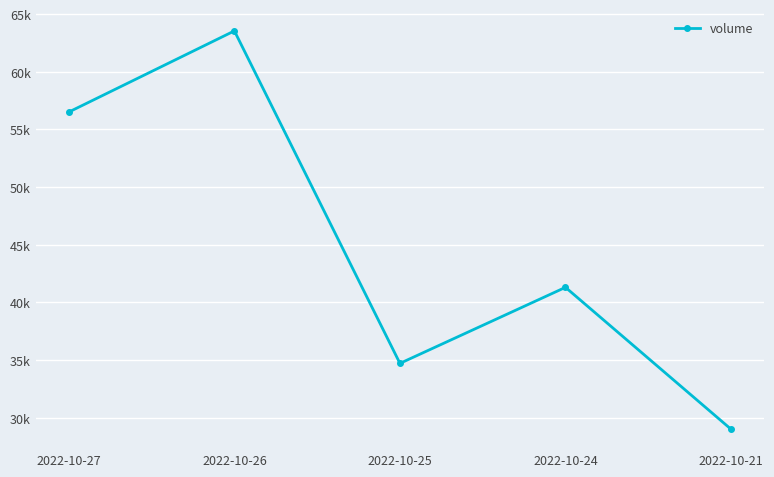

Rank the categories by value from lowest to highest.

2022-10-21, 2022-10-25, 2022-10-24, 2022-10-27, 2022-10-26